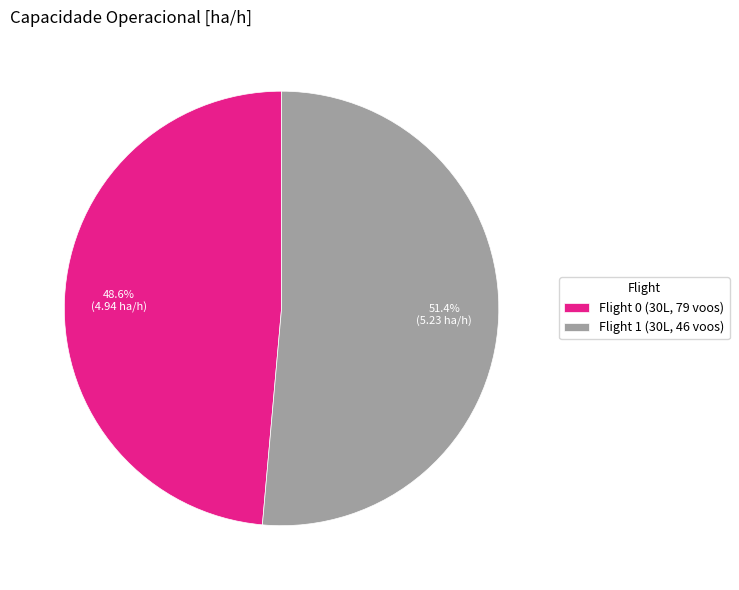

What is the largest slice in the pie chart?

Flight 1 (30L, 46 voos)